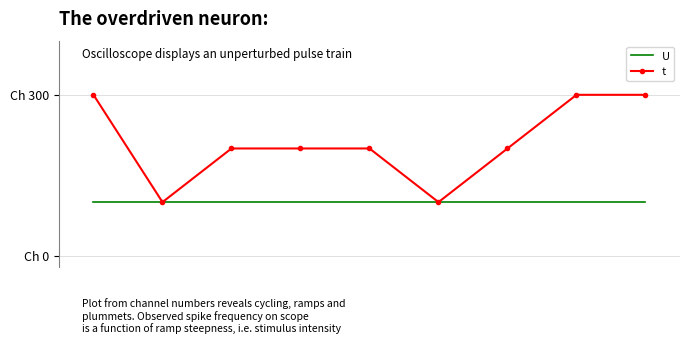

Reading left to right, extract all data points from this chart.

U: 1	1	1	1	1	1	1	1	1
t: 3	1	2	2	2	1	2	3	3